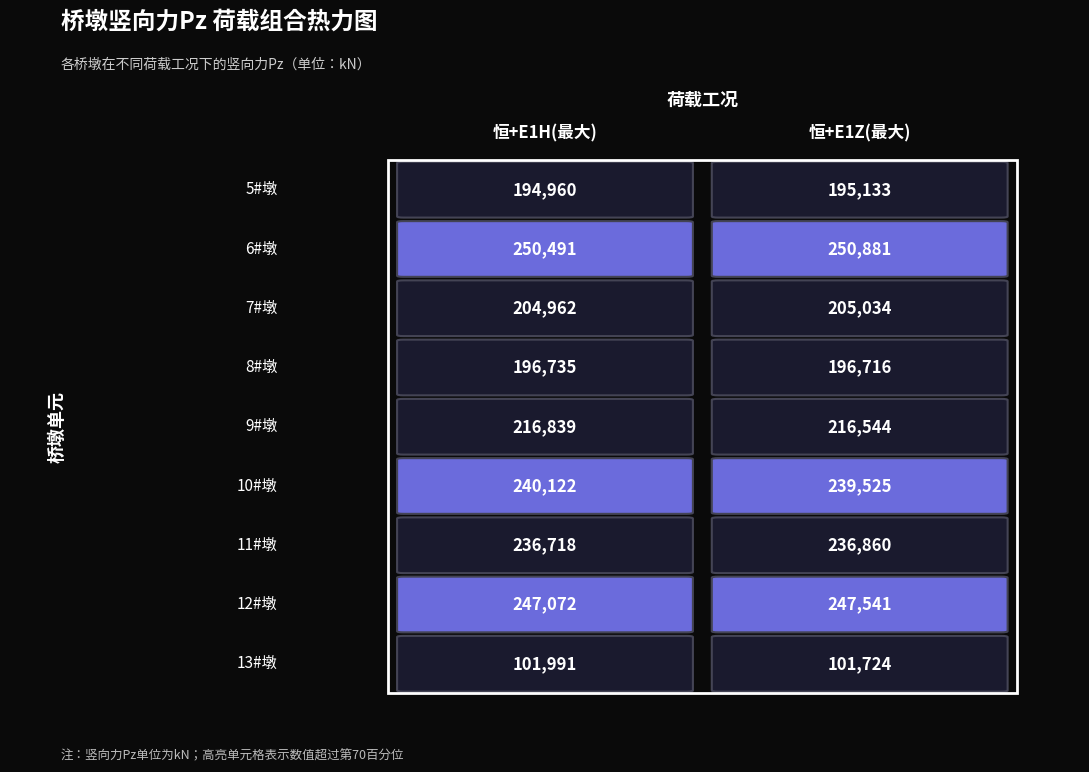

Reading left to right, list all the values displayed in this chart.

5#墩: 194960	195133
6#墩: 250491	250881
7#墩: 204962	205034
8#墩: 196735	196716
9#墩: 216839	216544
10#墩: 240122	239525
11#墩: 236718	236860
12#墩: 247072	247541
13#墩: 101991	101724